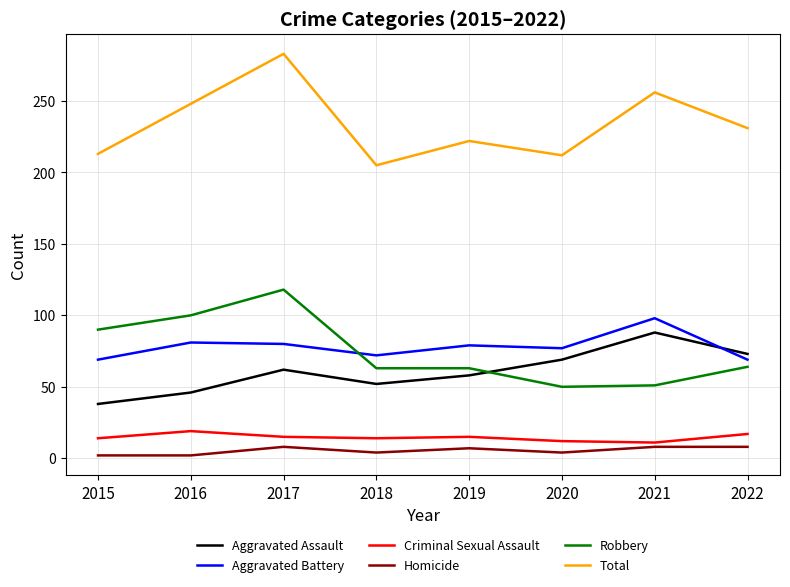

What is the difference between the maximum and second lowest values in the Aggravated Assault series?

42